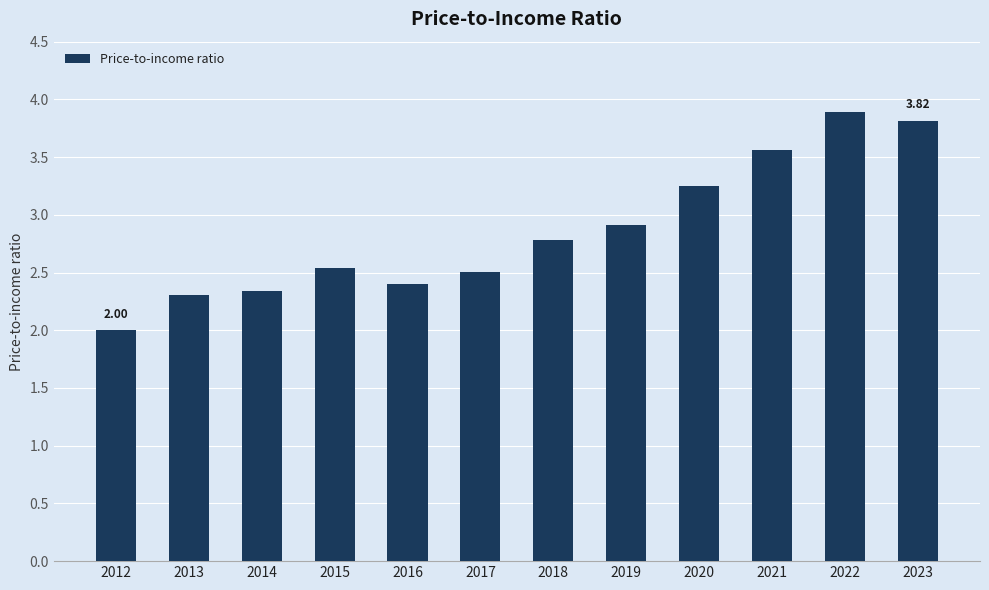

What is the change in value from 2016 to 2019?

+0.5